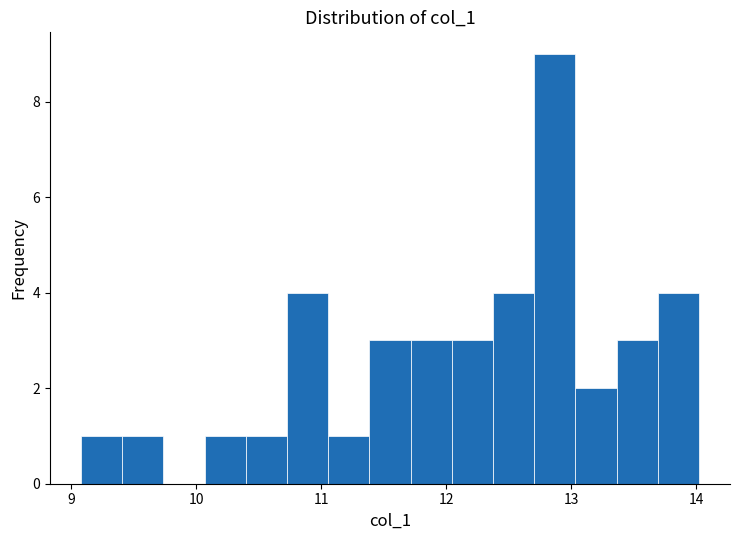

Read against the x-axis, roughly where is the centre of the tallest bar?

12.9